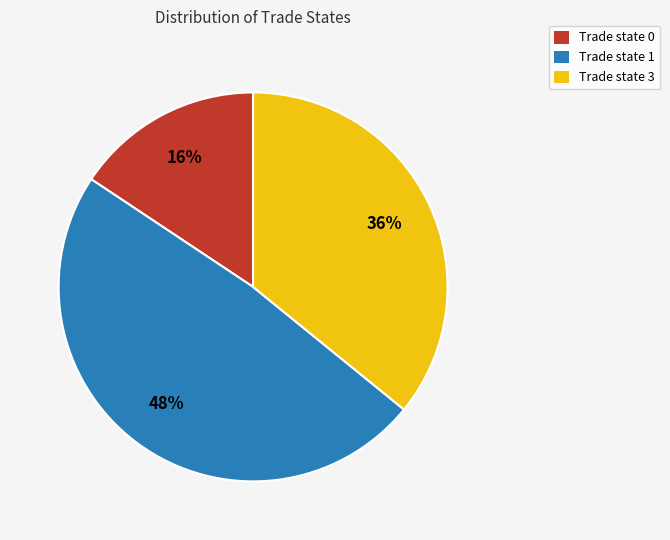

True or false: Trade state 0 accounts for 16% of the total.

True